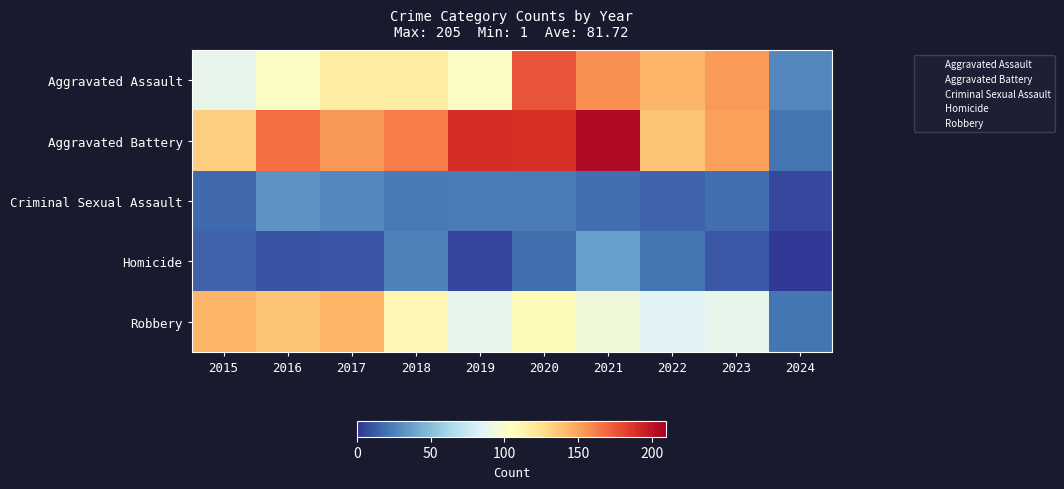

What is the minimum value shown in the chart?

1